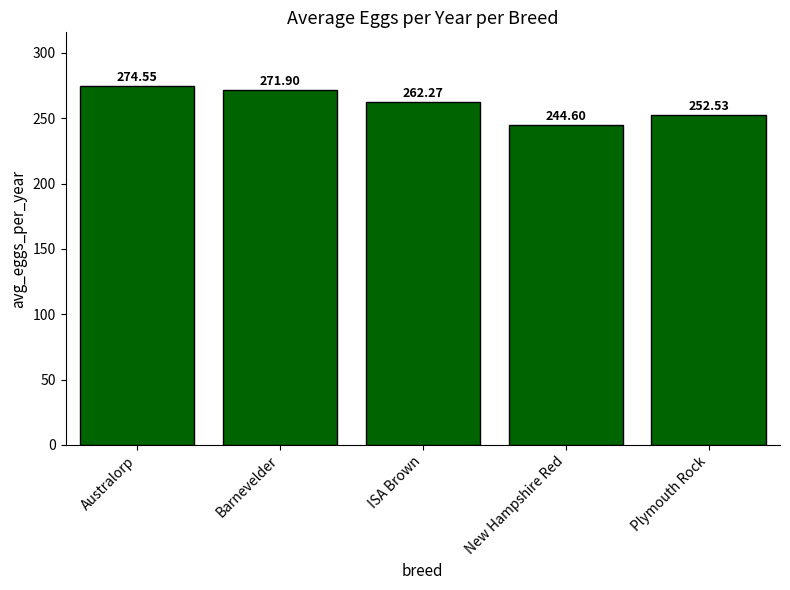

Reading left to right, what are all the values shown in this chart?

274.6	271.9	262.3	244.6	252.5